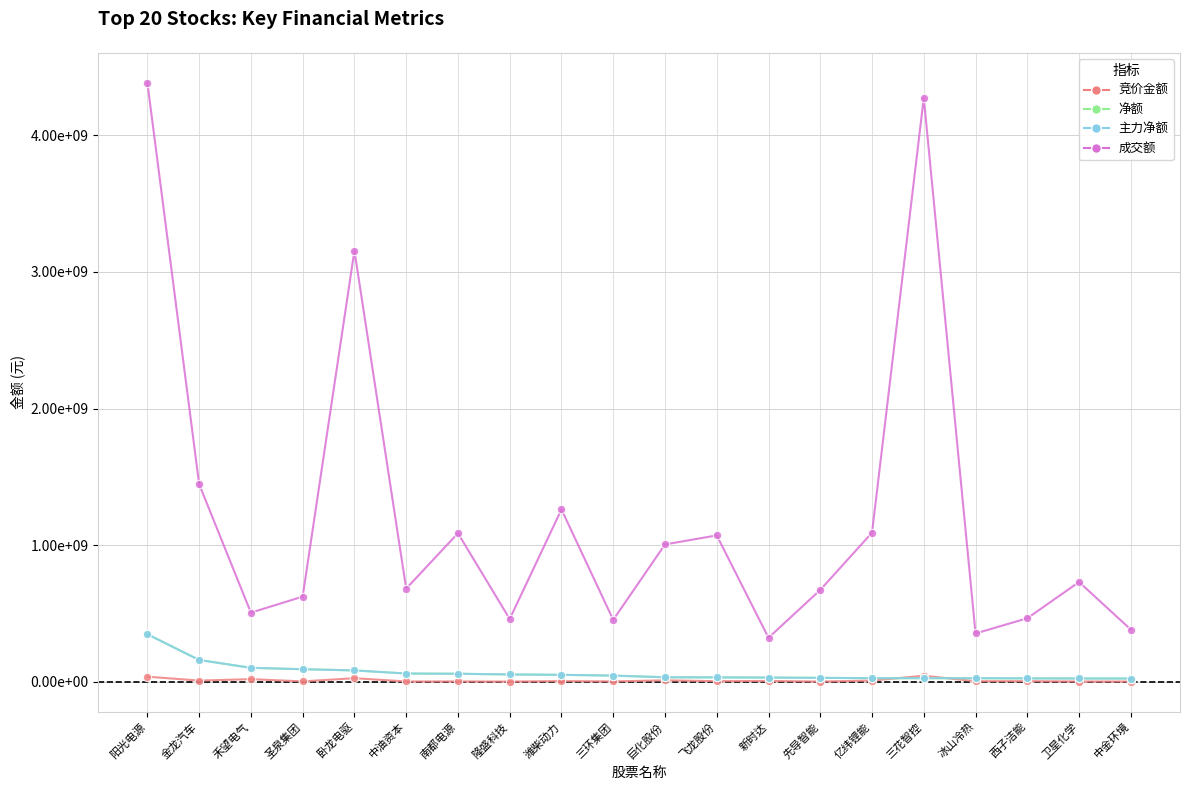

What is the label of the 20th point from the right?

阳光电源